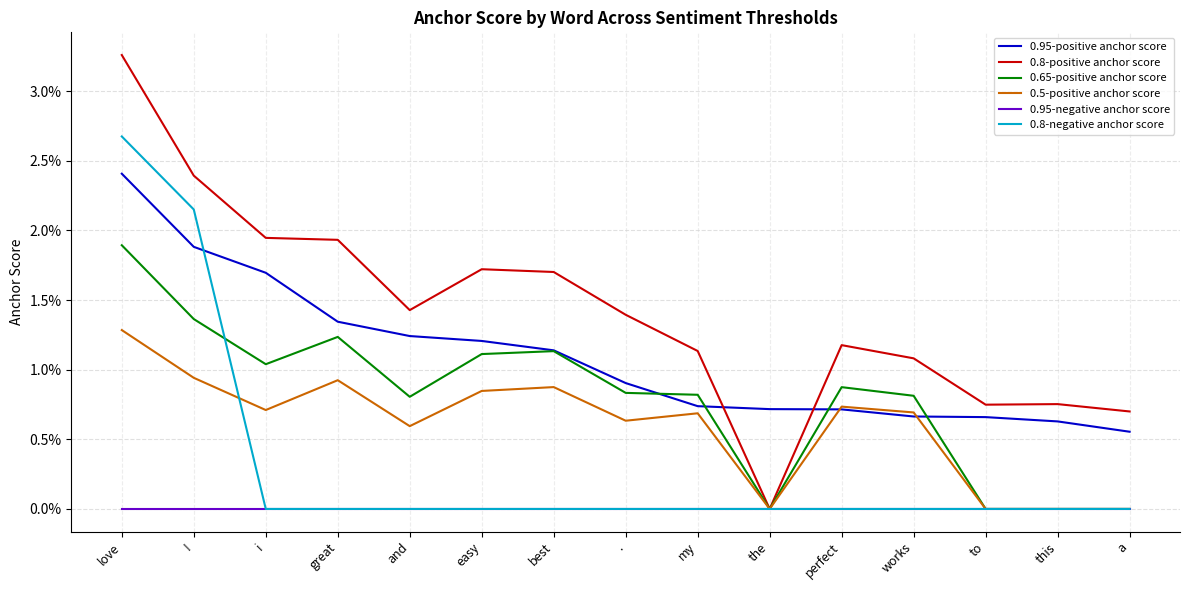

True or false: 0.8-negative anchor score and 0.8-positive anchor score cross at least once.

False